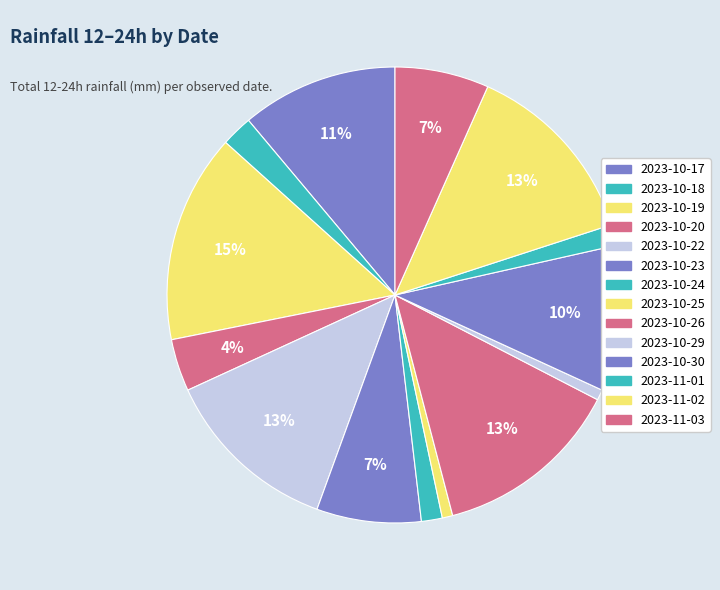

Is there a majority slice in this chart?

No